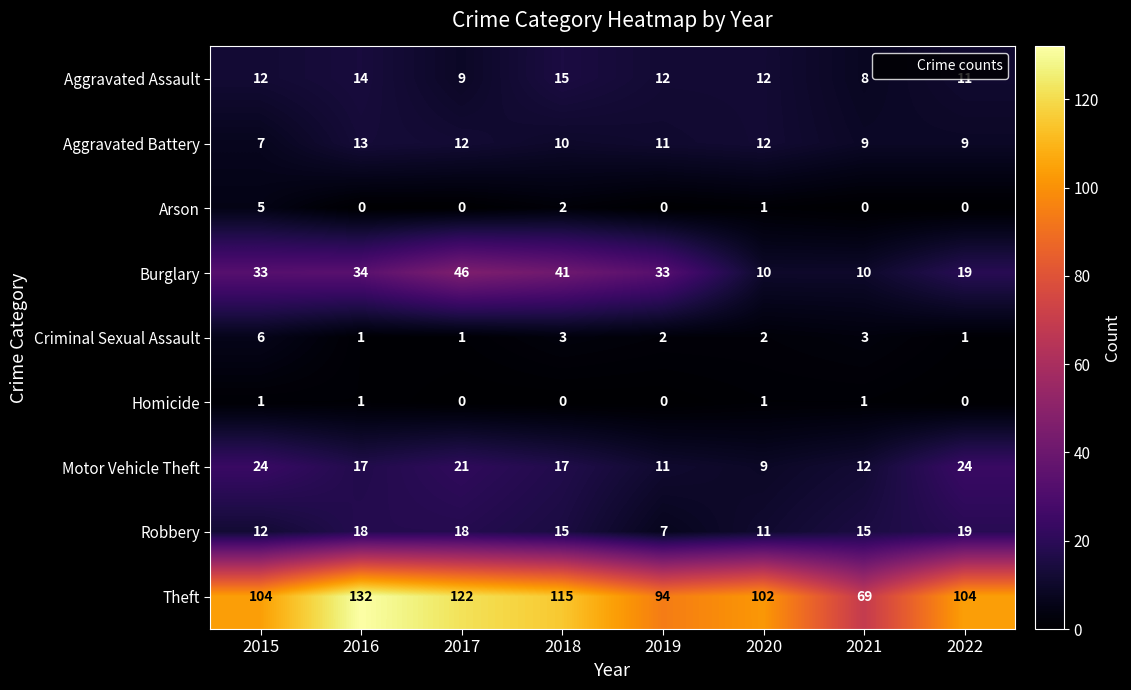

What is the sum of the Aggravated Assault values at 2016 and 2019?

26